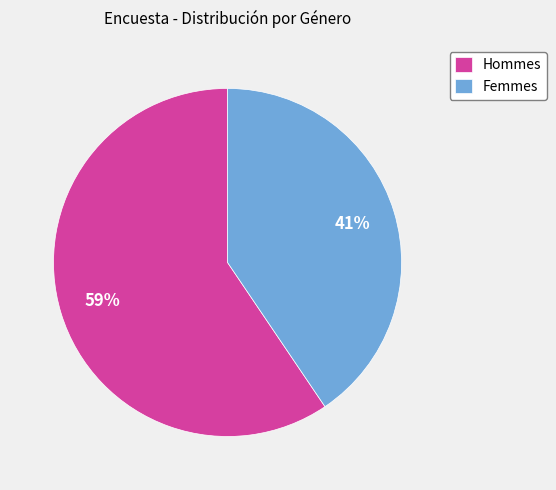

Do Femmes and Hommes together represent more than half of the pie?

Yes